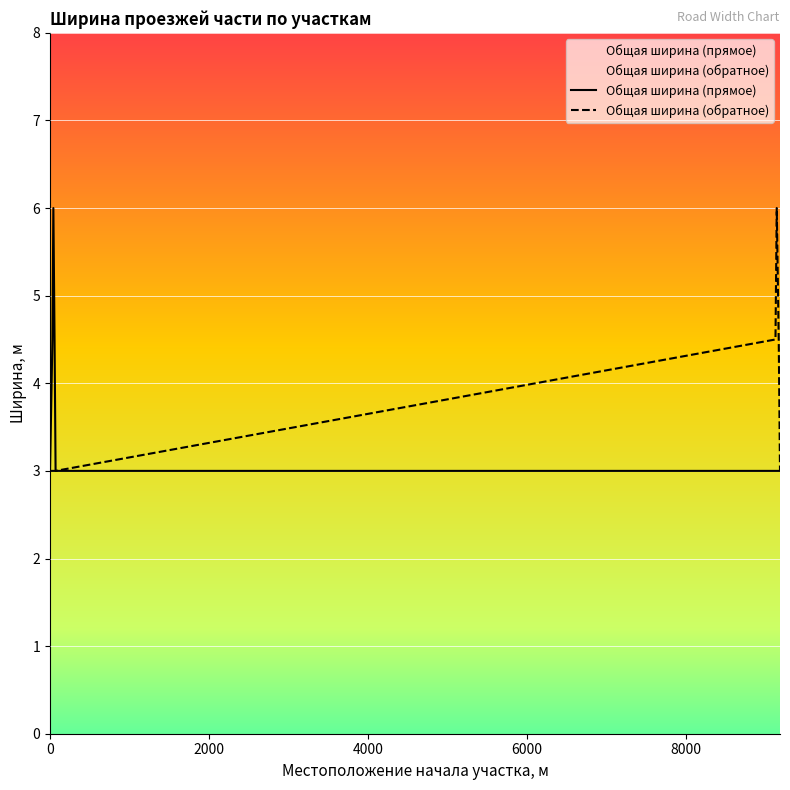

At which label is Общая ширина (прямое) closest to 4?

30